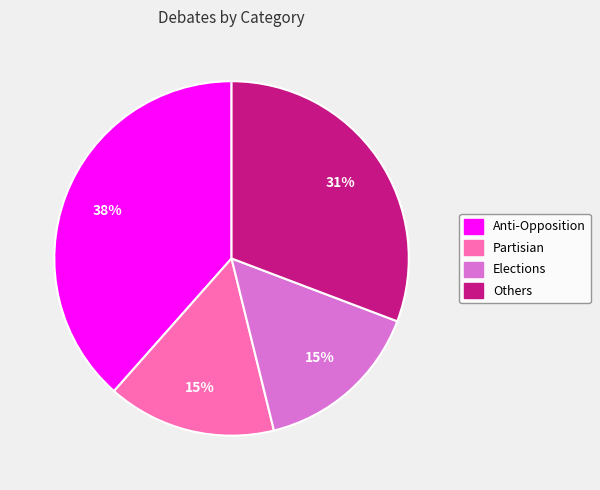

How many slices are in this pie chart?

4